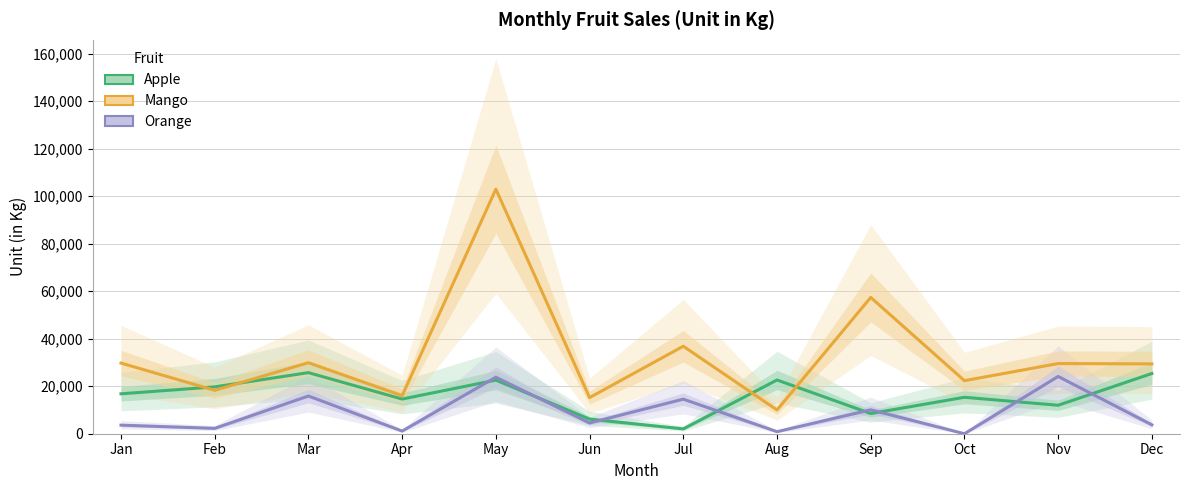

At which category does the chart reach its minimum across all series?

Oct